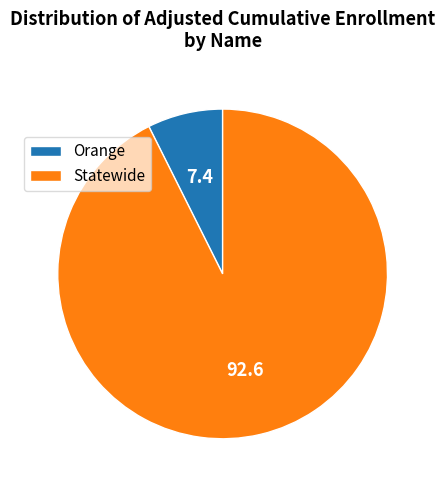

Rank the categories by value from lowest to highest.

Orange, Statewide